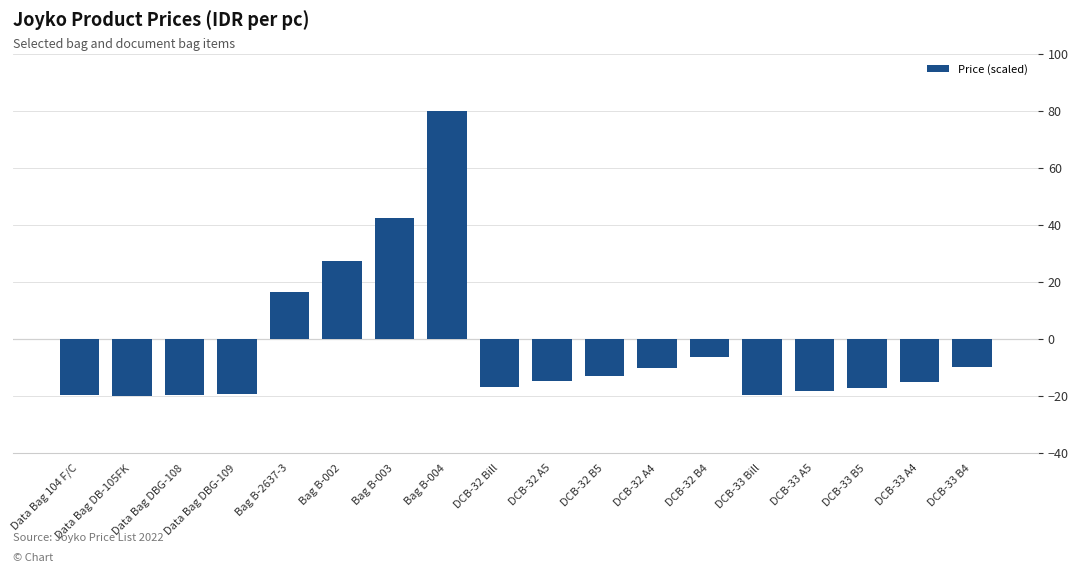

Where is the data nearest to the value 30?

Bag B-002